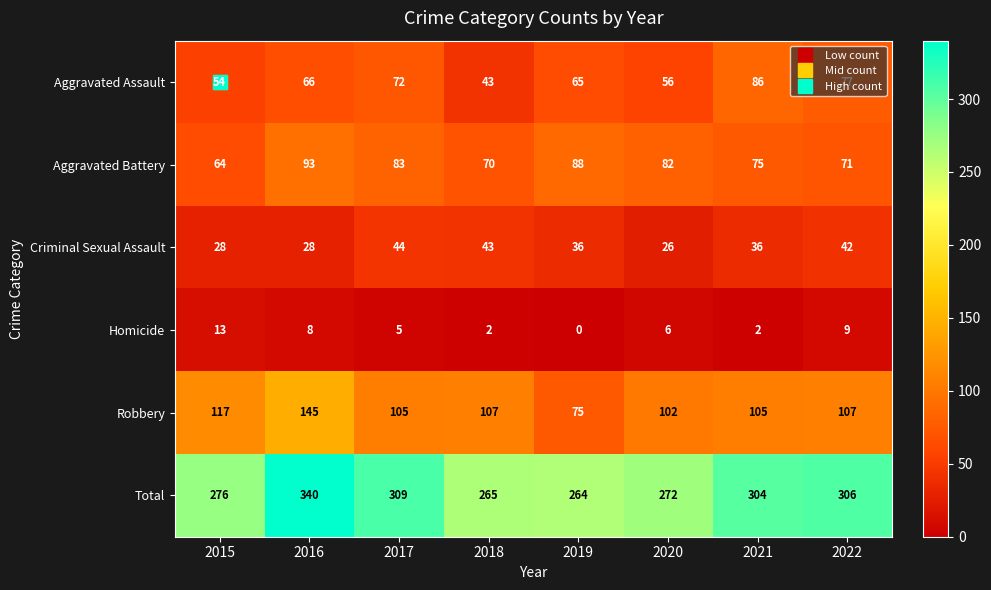

At which category does the chart reach its peak across all series?

2016